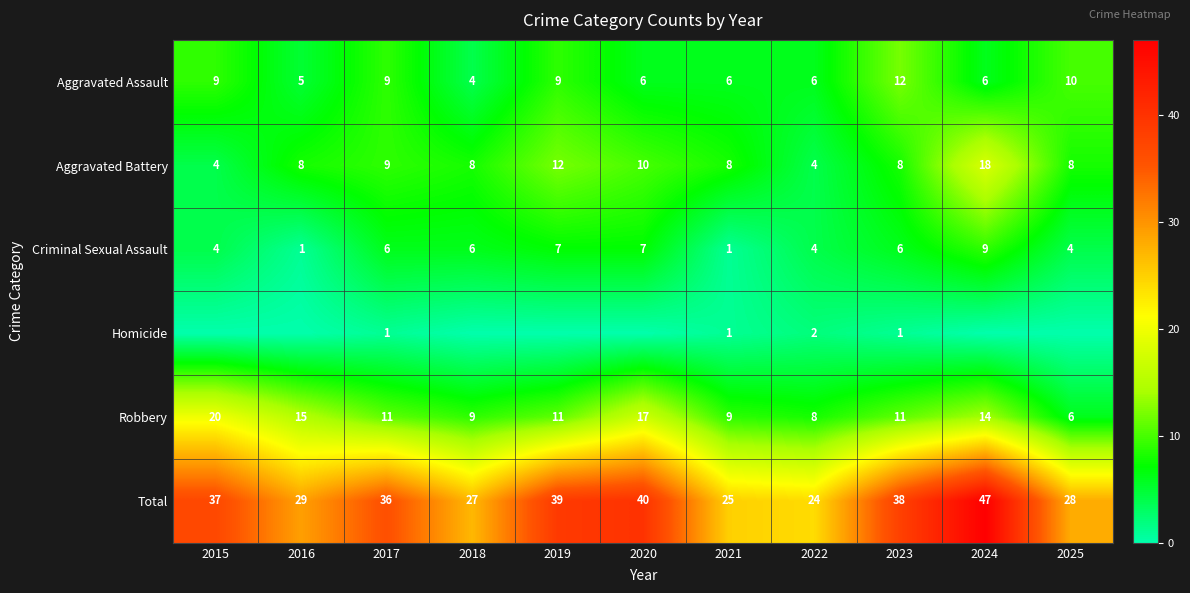

True or false: Criminal Sexual Assault has a value of 11 at 2023.

False